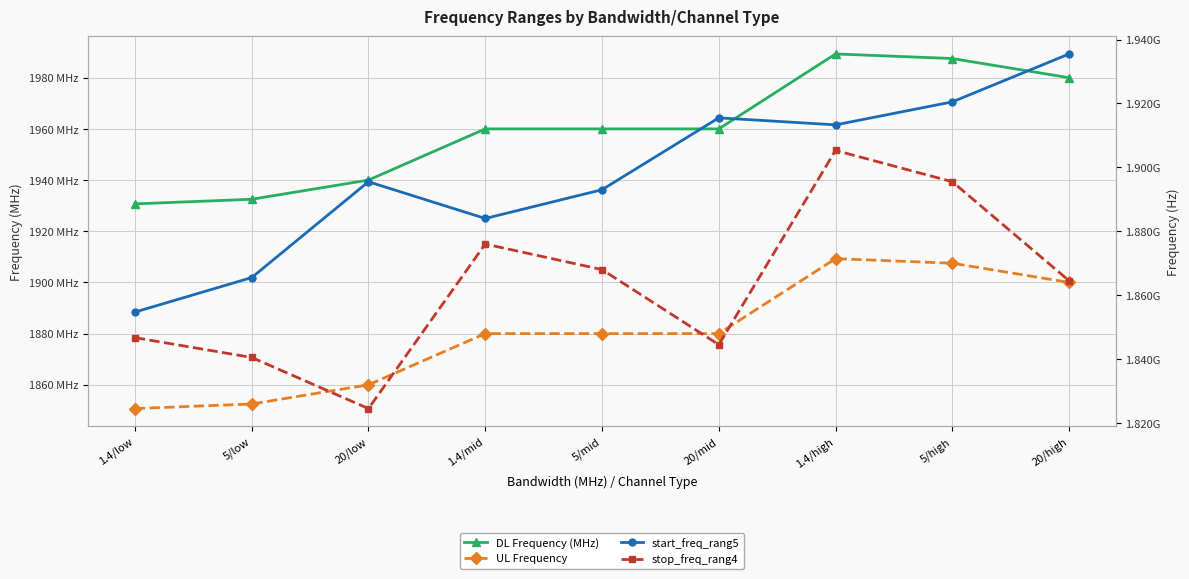

What is the label of the 4th point from the left?

1.4/mid